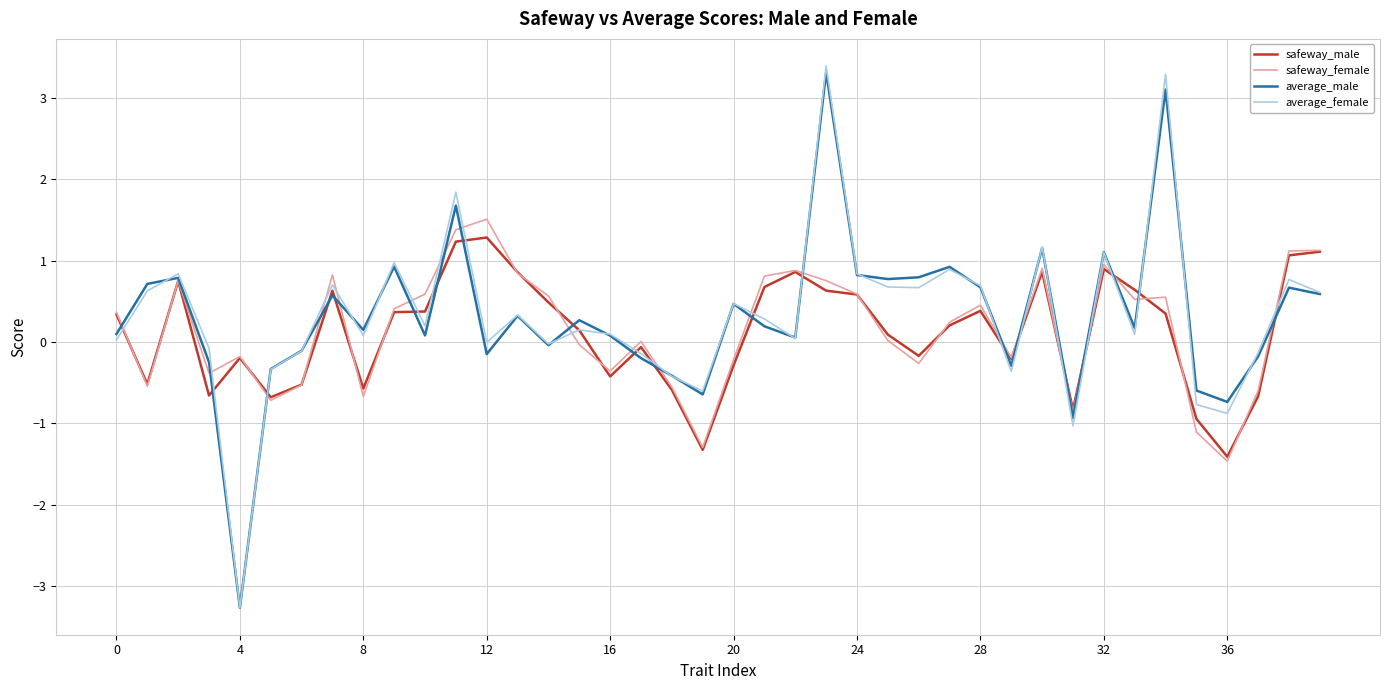

Which series has the widest spread of values?

average_female